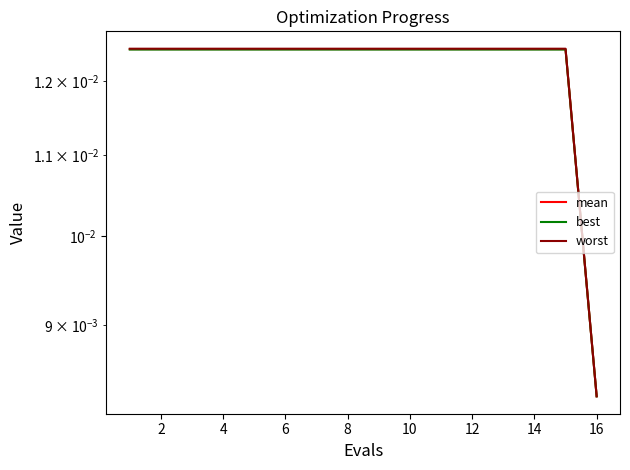

Rank the series by their maximum value, from highest to lowest.

worst, mean, best